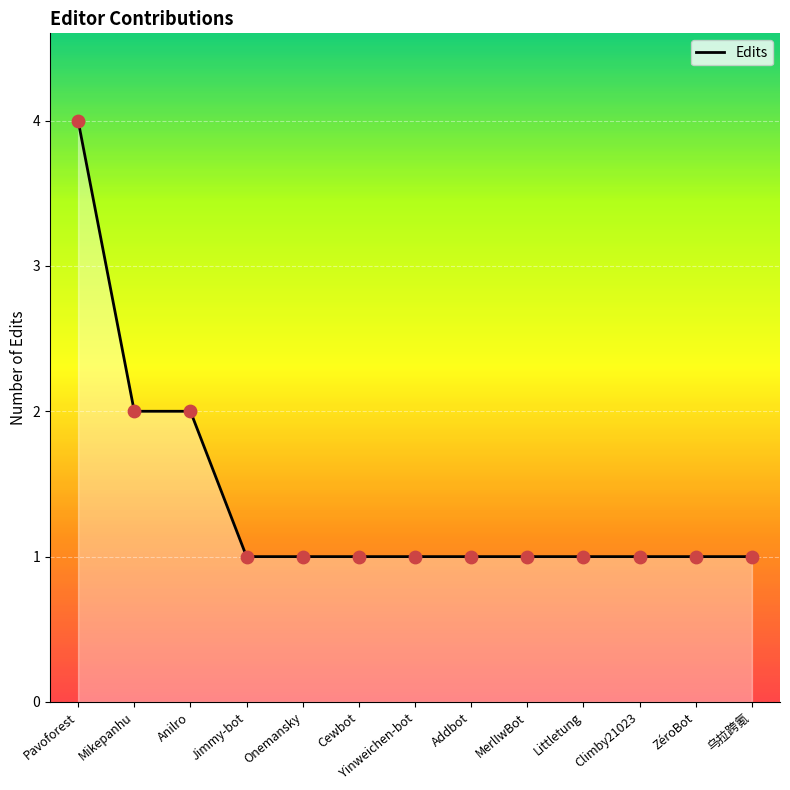

What is the change in value from Anilro to Addbot?

-1